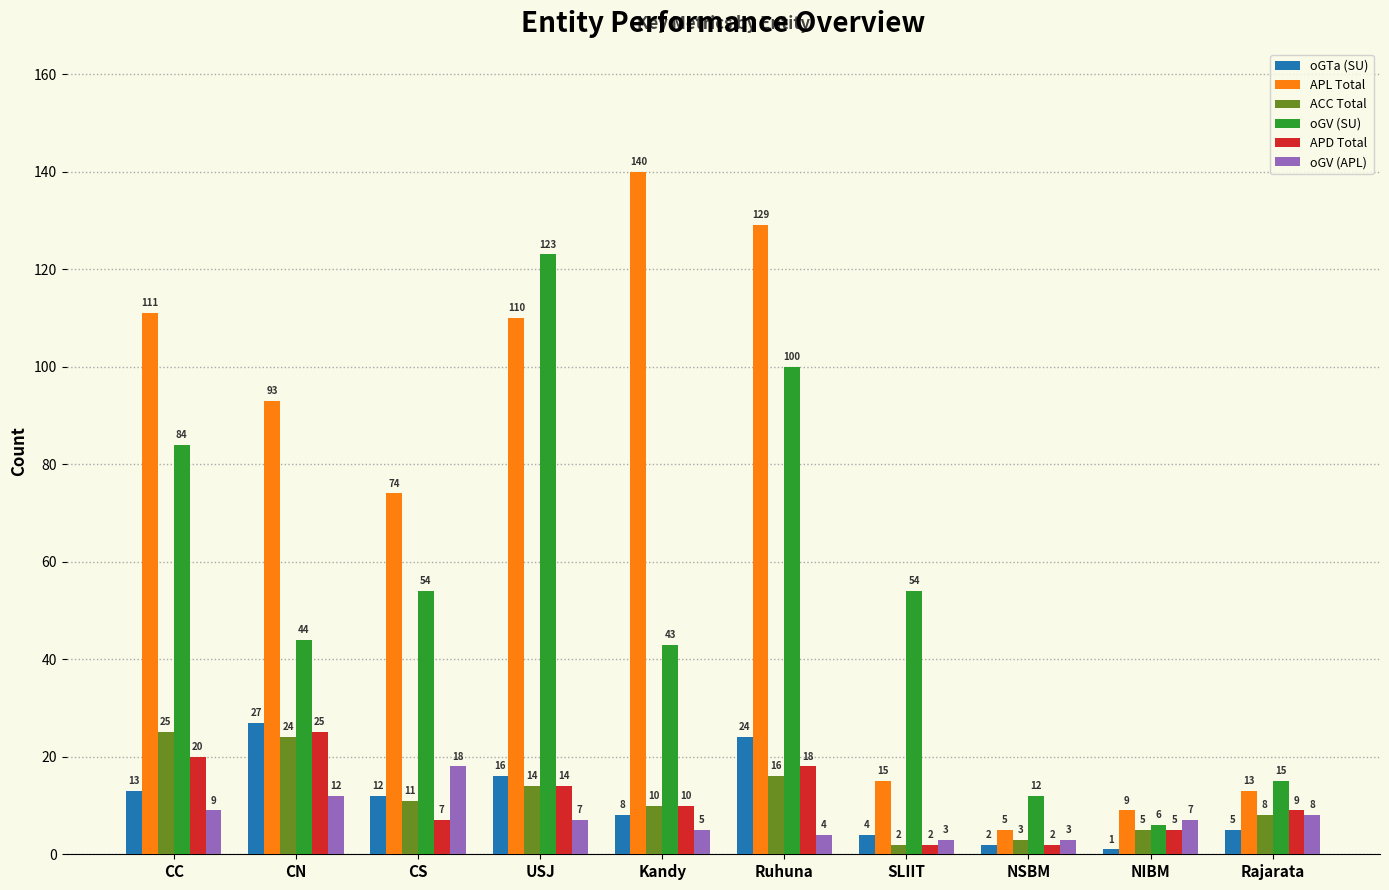

Count the number of data series in this chart.

6